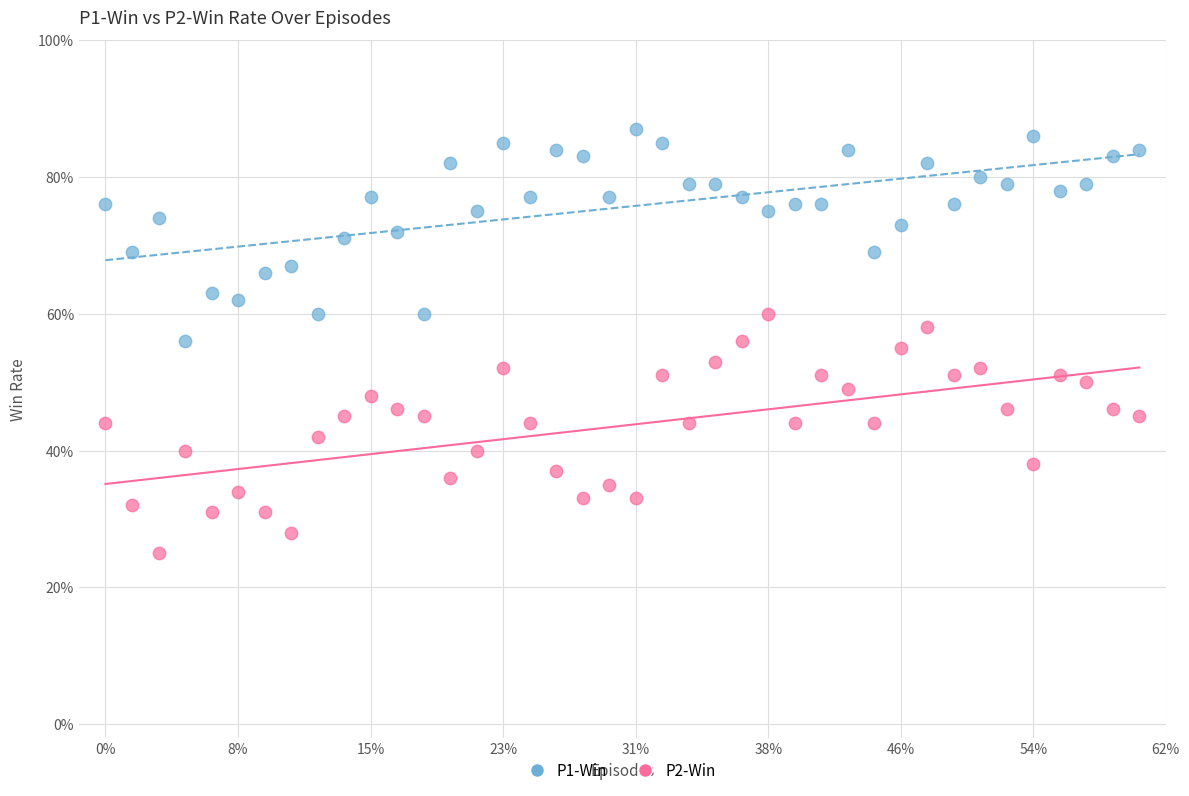

Which series contains the lowest Y value?

P2-Win